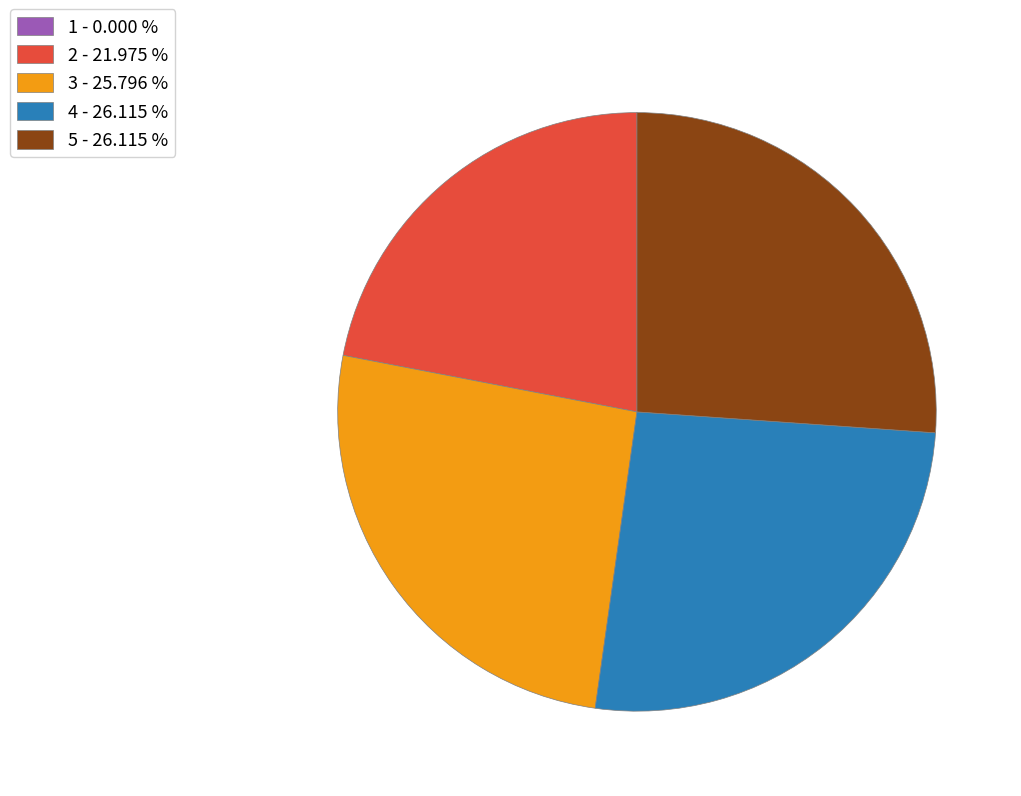

Which has a higher value, 2 or 5?

5